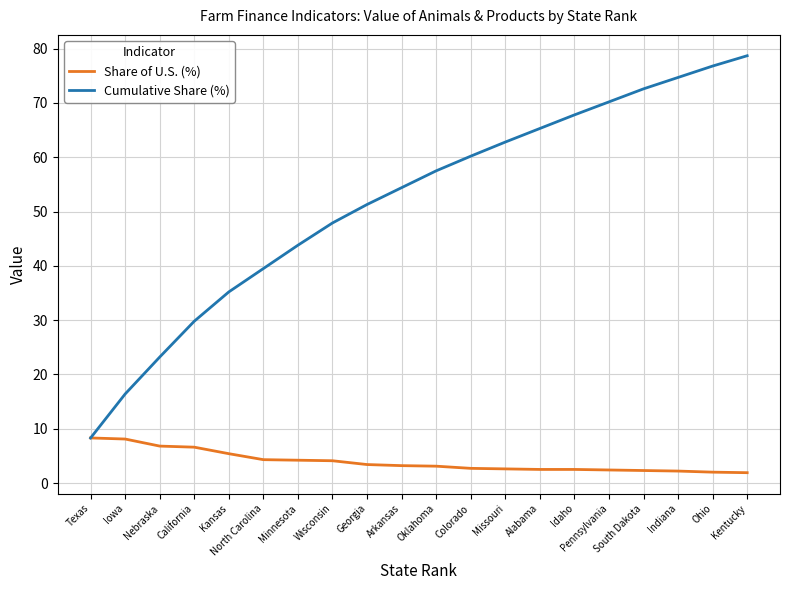

Is it true that Share of U.S. (%) equals 1.9 at Kentucky?

True